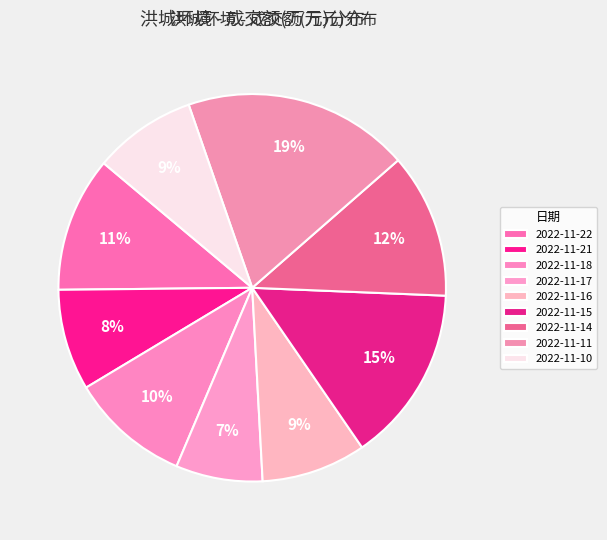

Count the number of slices in the pie.

9